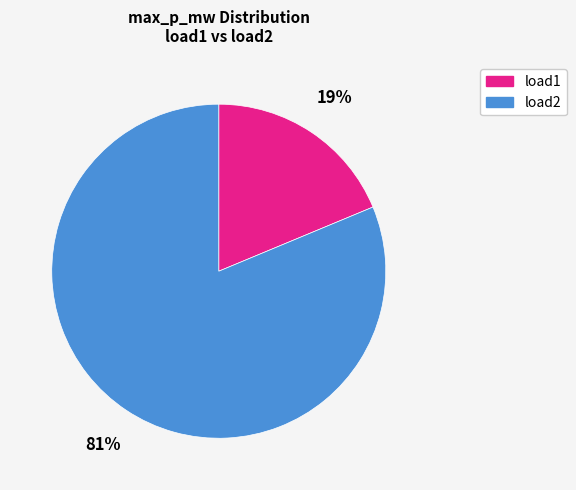

To the nearest percent, what is the average slice percentage?

50%